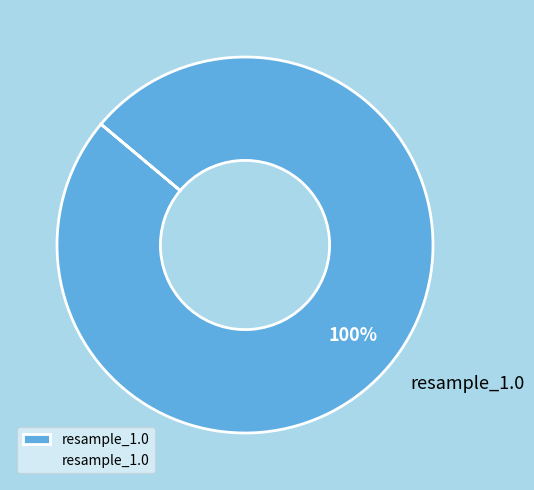

How many segments does this pie chart have?

1